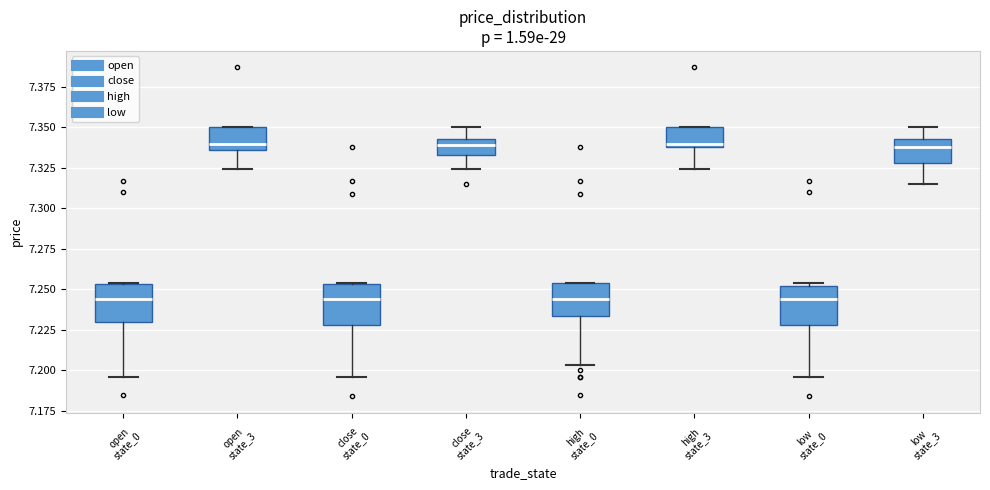

Reading left to right, transcribe this box plot: for each box, give where its median line is, the range the box spans, and where its two whiskers end, as read against the y-axis. The values are not printed on the chart, so give them approximately, as read against the axis.

open state_0: median 7.245, box 7.230 to 7.255, whiskers 7.195 to 7.255
open state_3: median 7.340, box 7.335 to 7.350, whiskers 7.325 to 7.350
close state_0: median 7.245, box 7.230 to 7.255, whiskers 7.195 to 7.255
close state_3: median 7.340, box 7.335 to 7.345, whiskers 7.325 to 7.350
high state_0: median 7.245, box 7.235 to 7.255, whiskers 7.205 to 7.255
high state_3: median 7.340 (just above the box's lower edge), box 7.340 to 7.350, whiskers 7.325 to 7.350
low state_0: median 7.245, box 7.230 to 7.250, whiskers 7.195 to 7.255
low state_3: median 7.340, box 7.330 to 7.345, whiskers 7.315 to 7.350